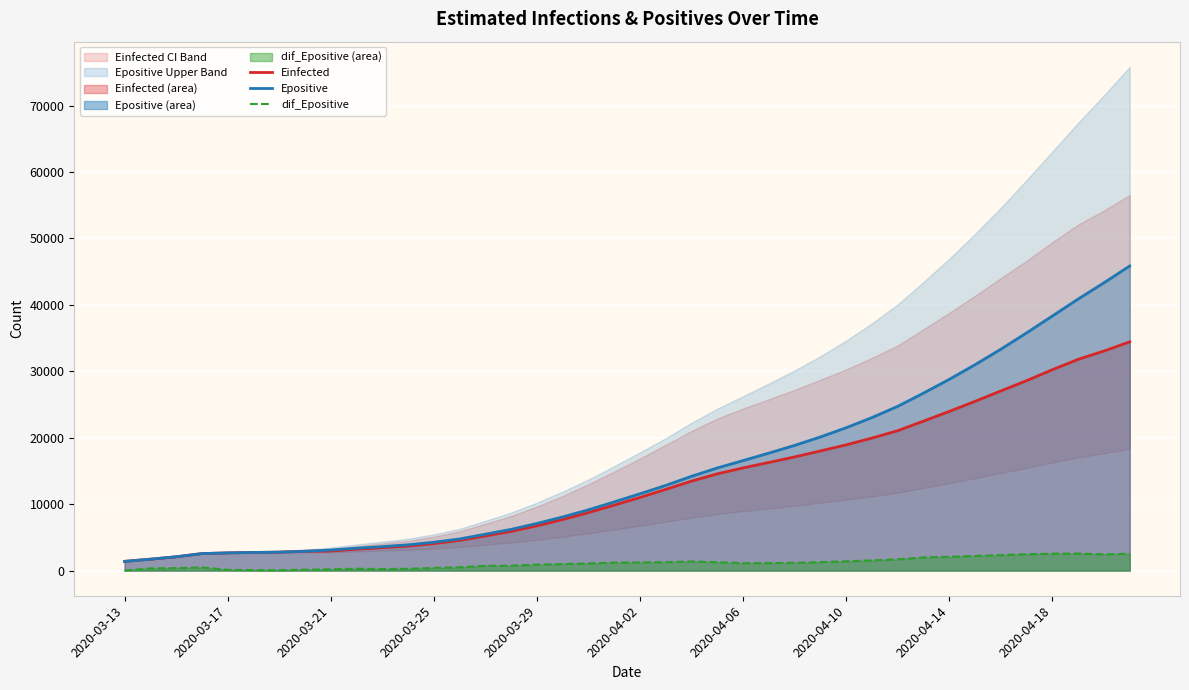

What is the highest value of the dif_Epositive series?

2555.7